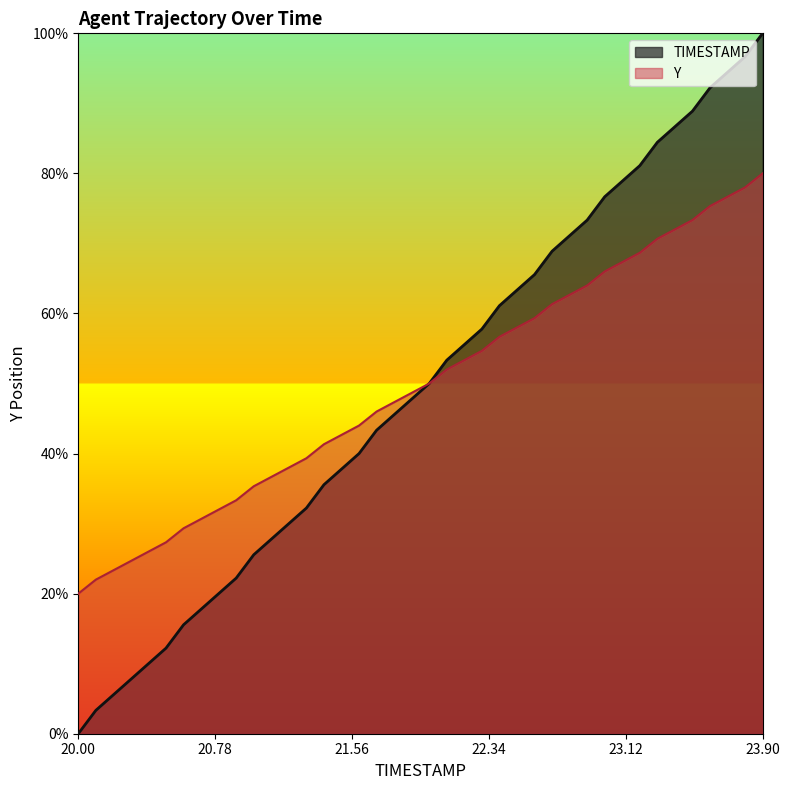

After their last crossing, which series has the higher values: Y or TIMESTAMP?

TIMESTAMP